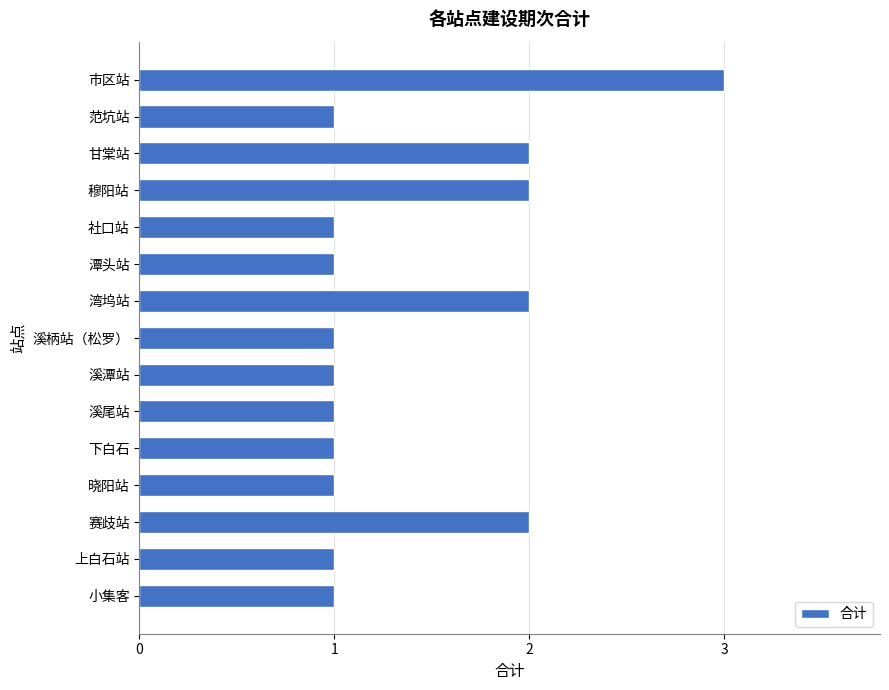

What is the maximum value shown in the chart?

3